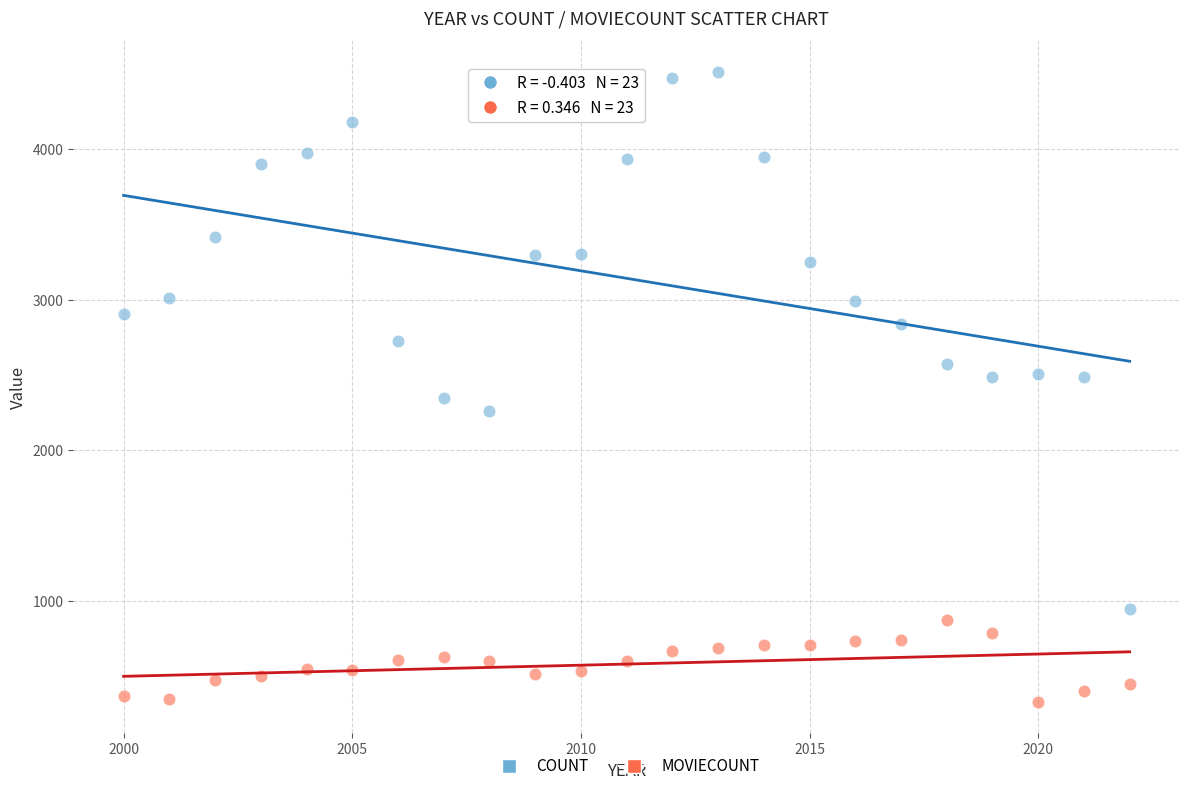

Which series has the widest spread of Y values?

COUNT